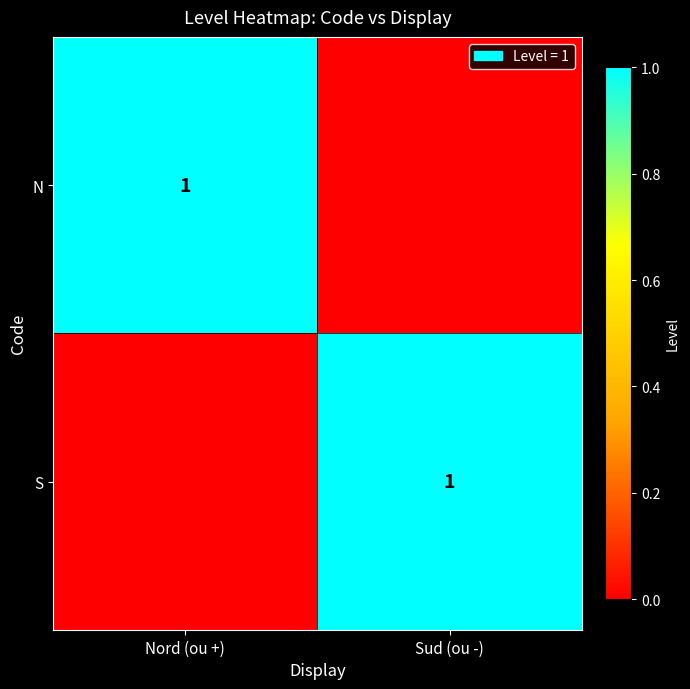

Which label corresponds to the smallest value in the chart?

Sud (ou -)